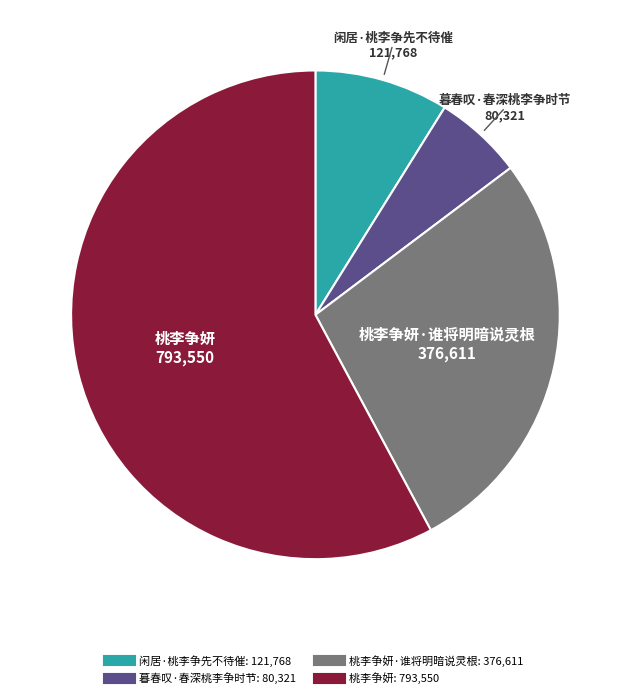

Count the number of slices in the pie.

4